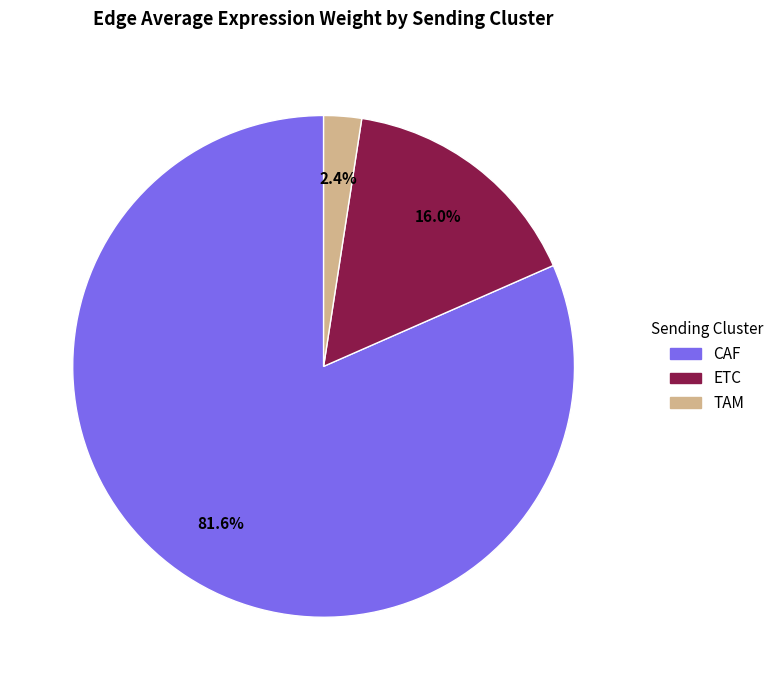

How many slices are in this pie chart?

3